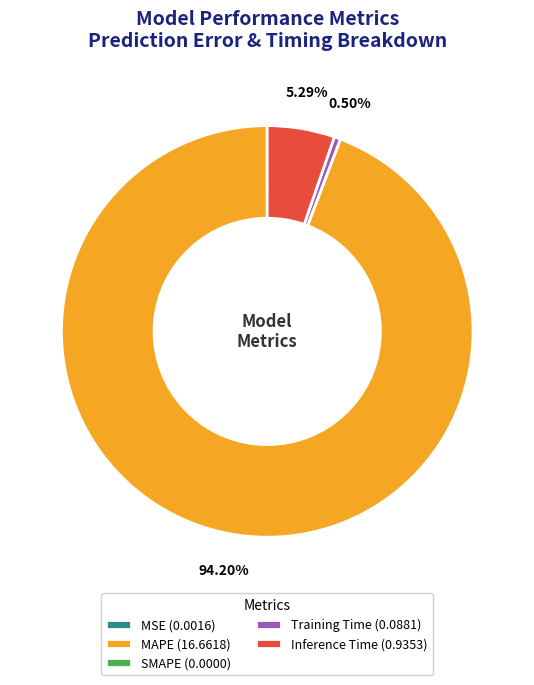

Does any single category account for the majority?

Yes